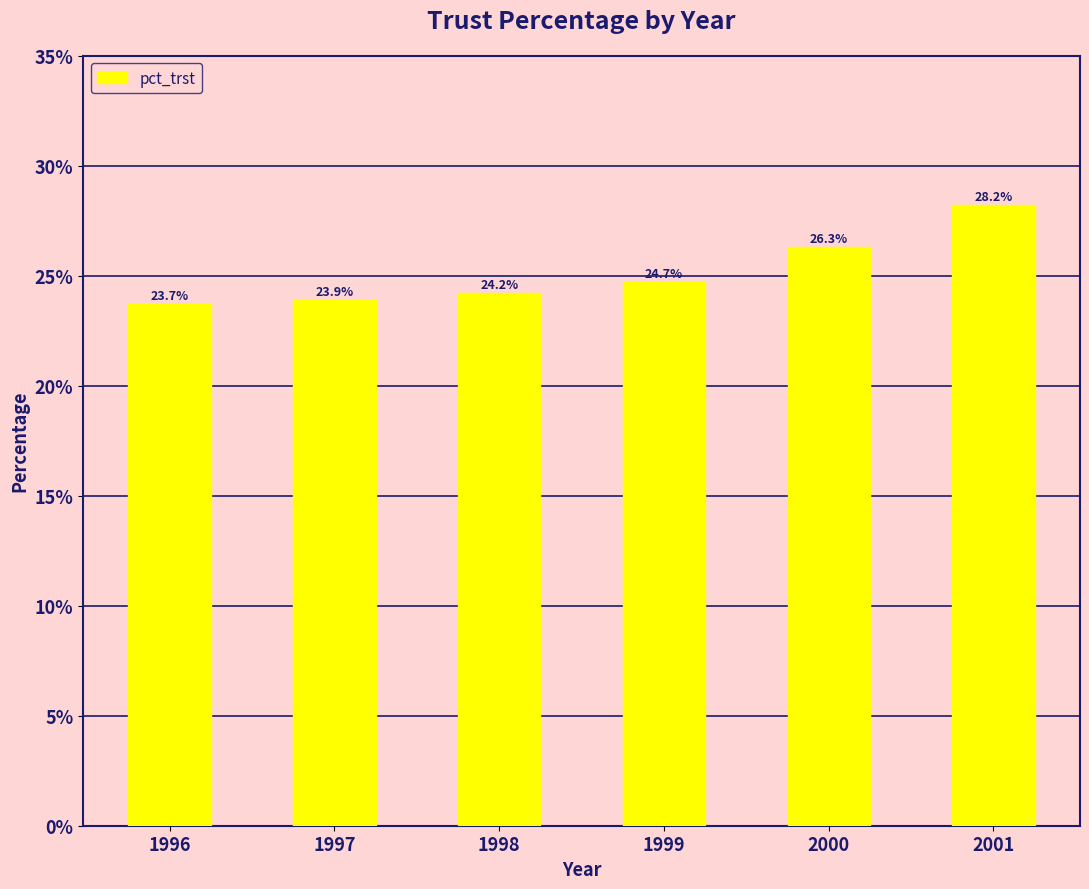

The value at 2001 is 0.1. True or false?

False